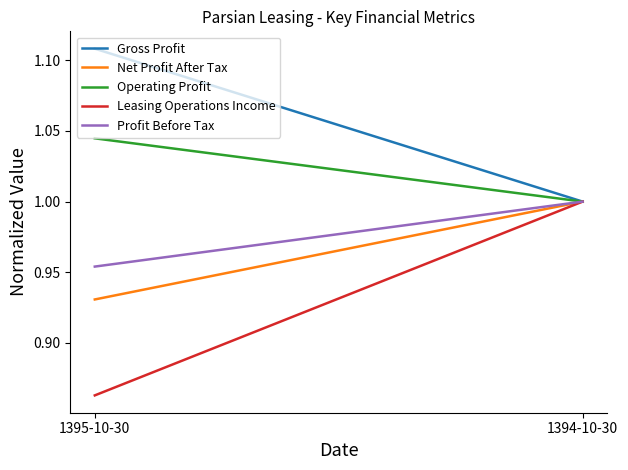

Is this an area chart (filled region under the line)?

No